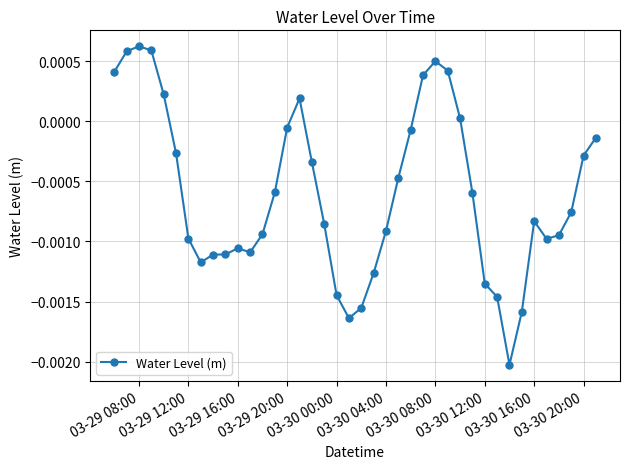

True or false: there are more than 2 points higher than both neighbors.

True